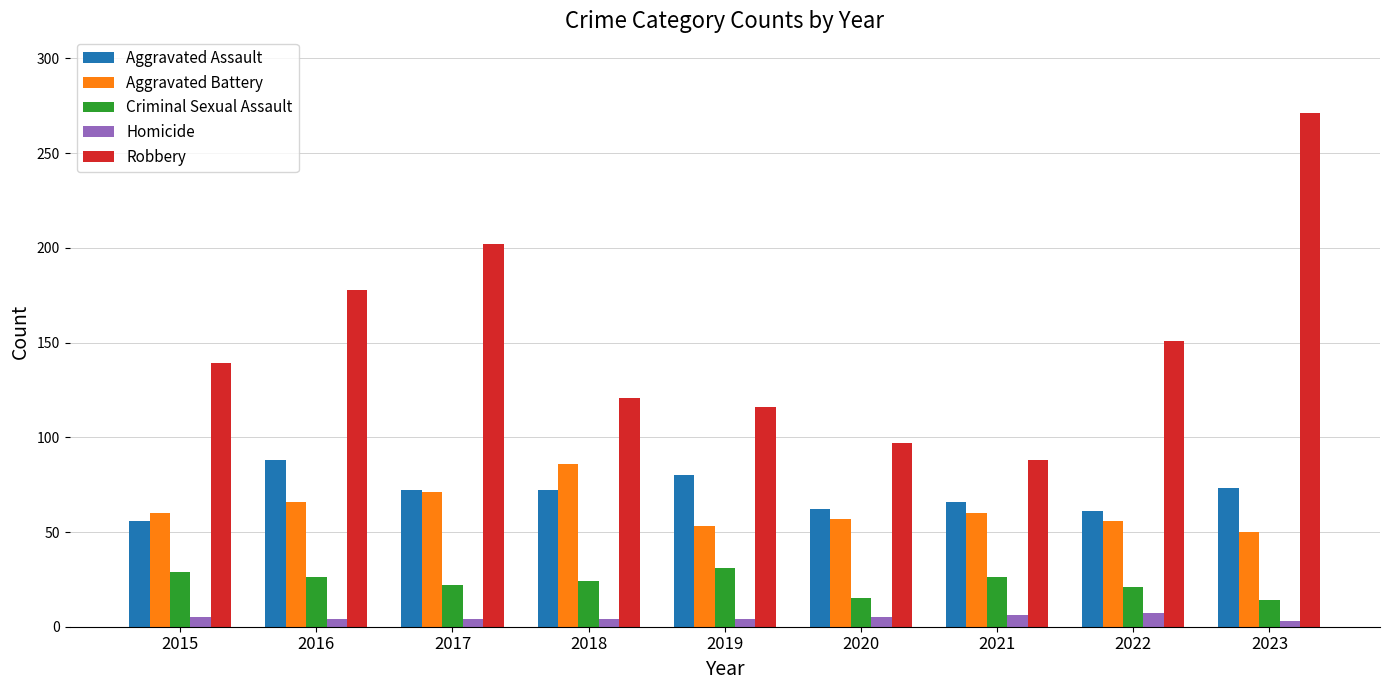

What is the highest value of the Criminal Sexual Assault series?

31